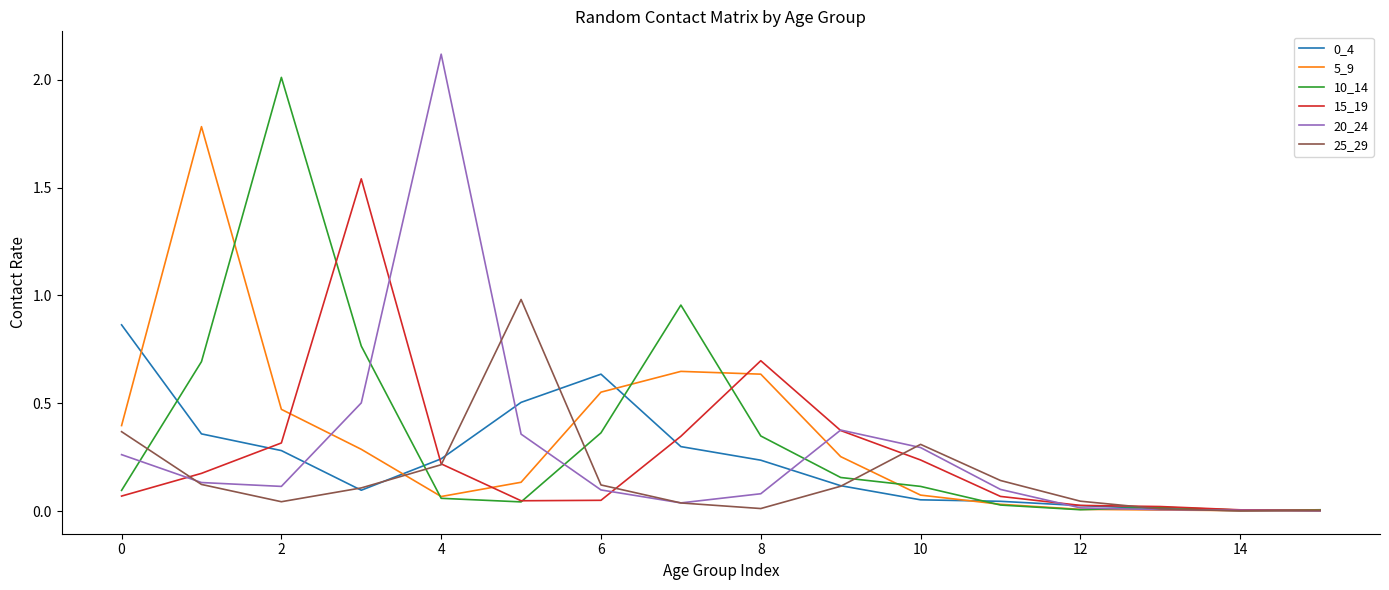

Which series has the widest spread of values?

20_24